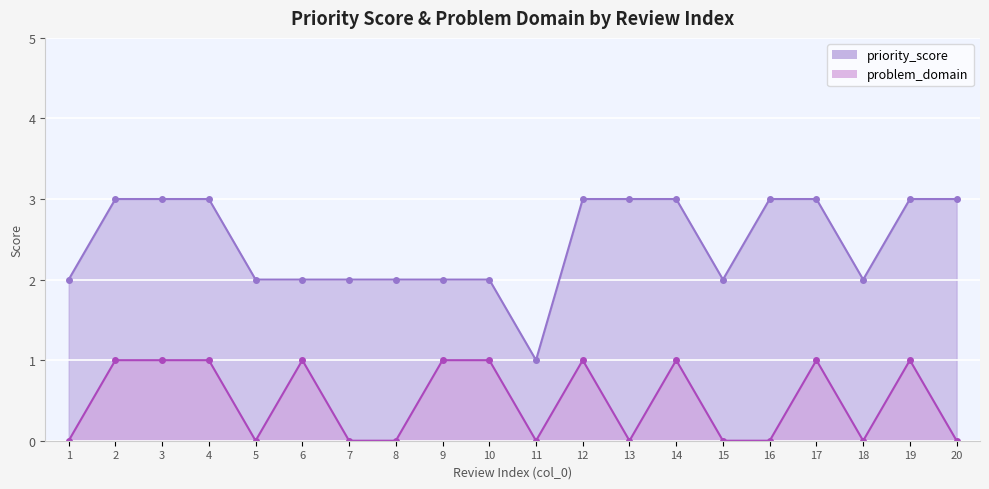

Which has a higher value, 7 or 15?

7